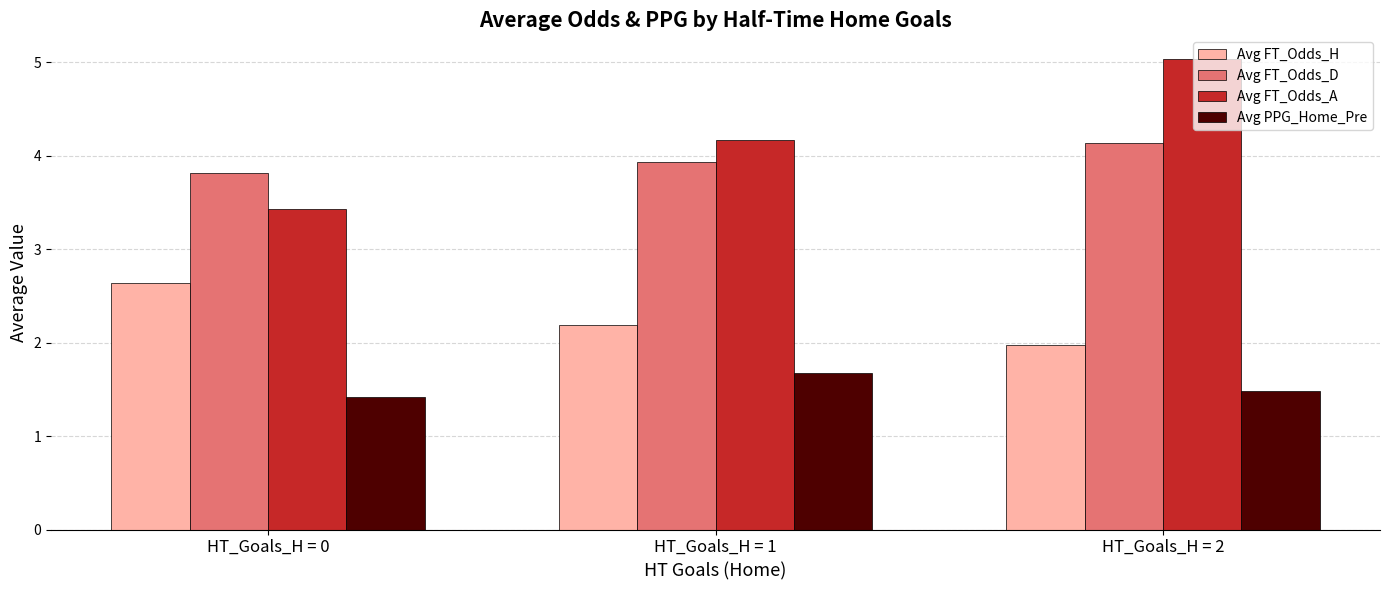

Count the Avg PPG_Home_Pre values in the range 1 to 2.

3